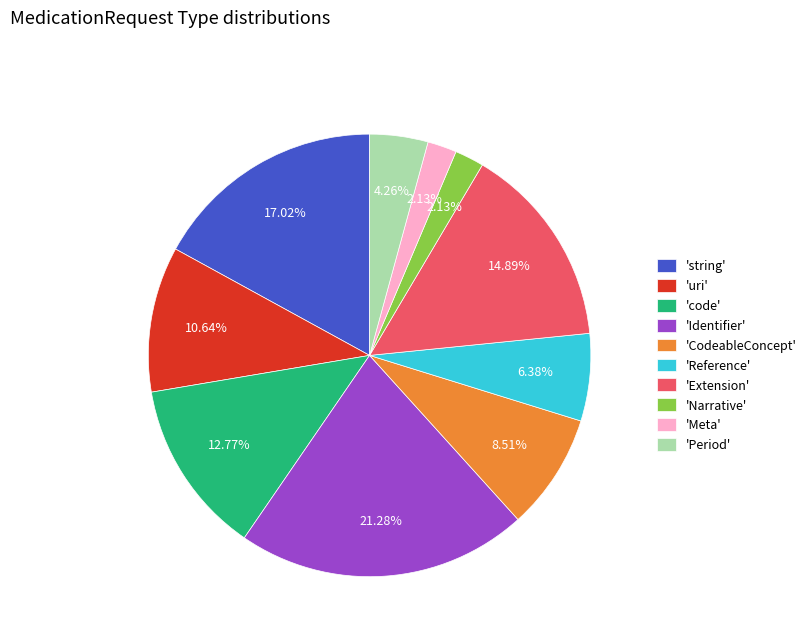

Approximately how many times larger is the value at 'Extension' compared to 'Identifier'?

0.7